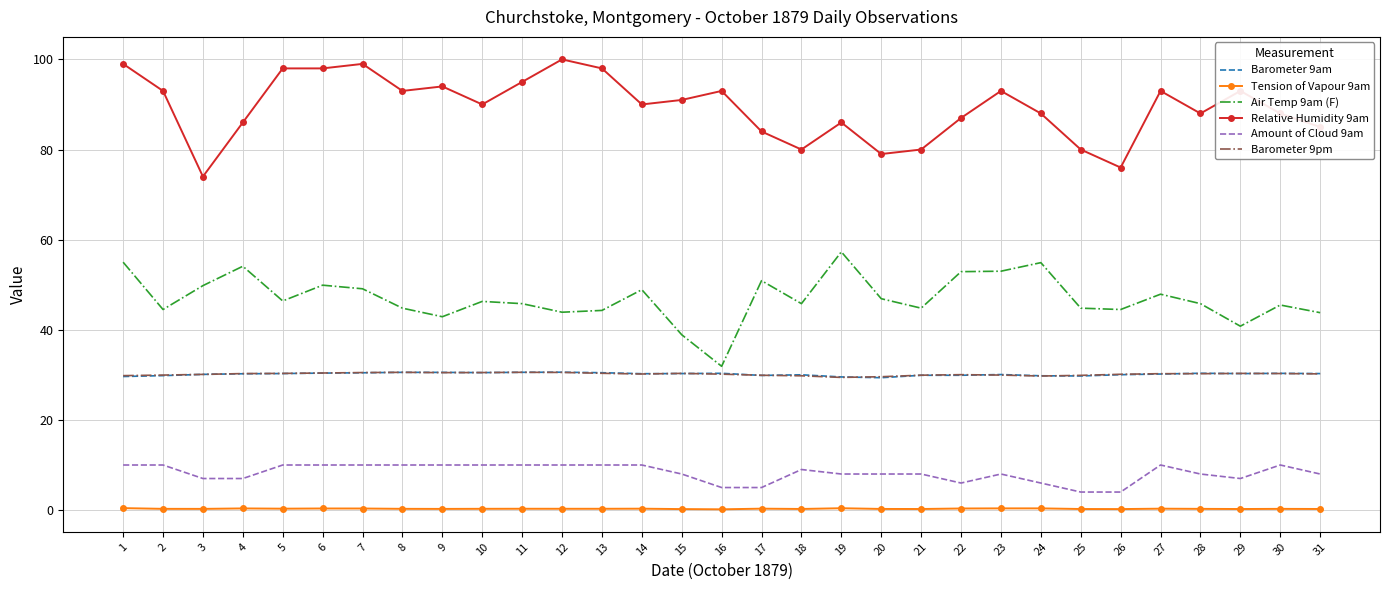

What is the maximum value shown in the chart?

100.0